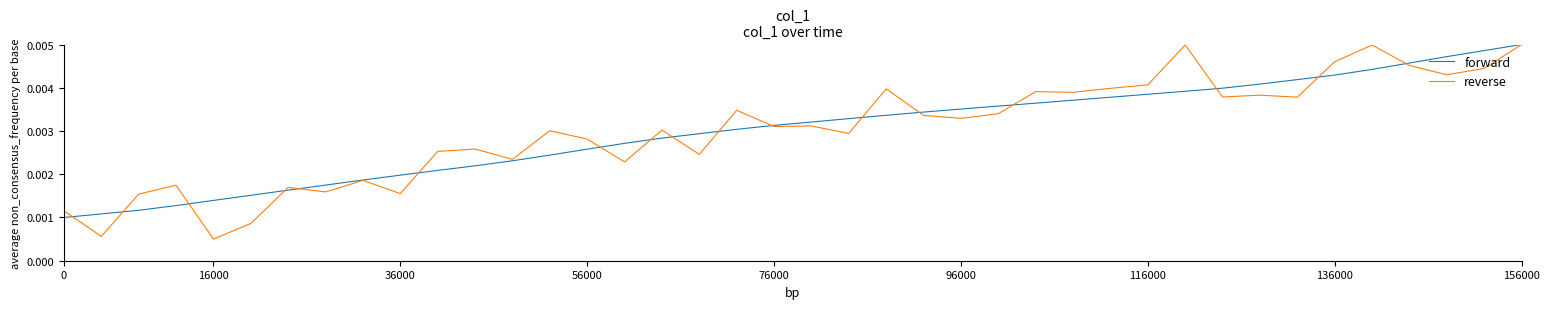

Which series has the widest spread of values?

reverse